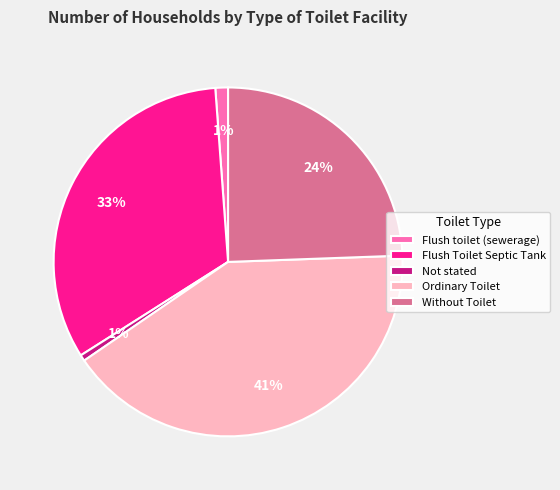

The Not stated slice represents 1% of the pie. True or false?

True